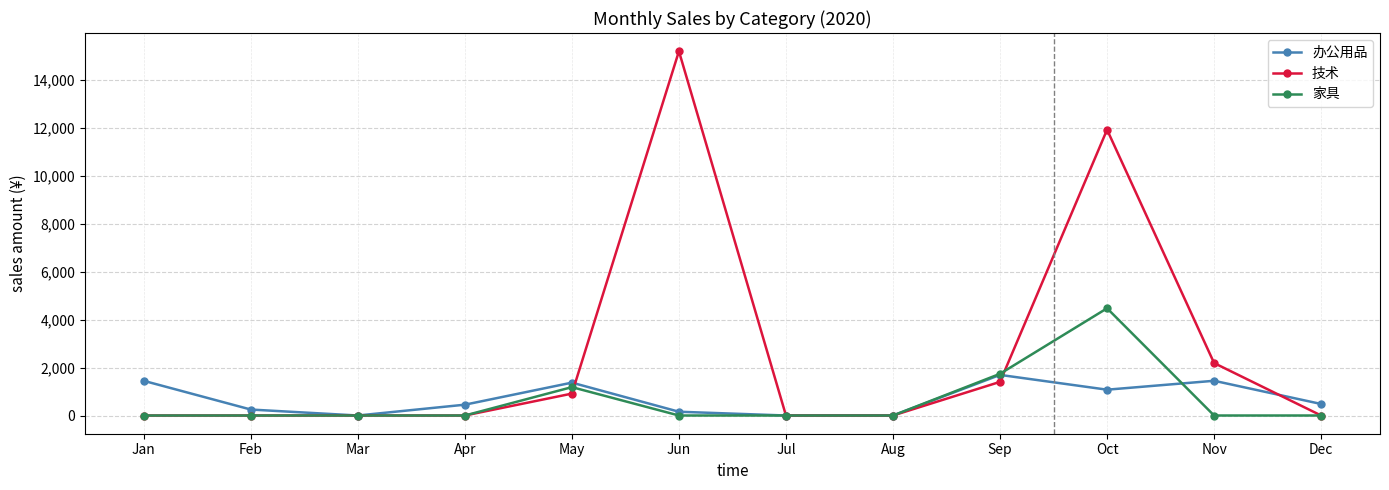

What is the sum of all 办公用品 values?

8369.3